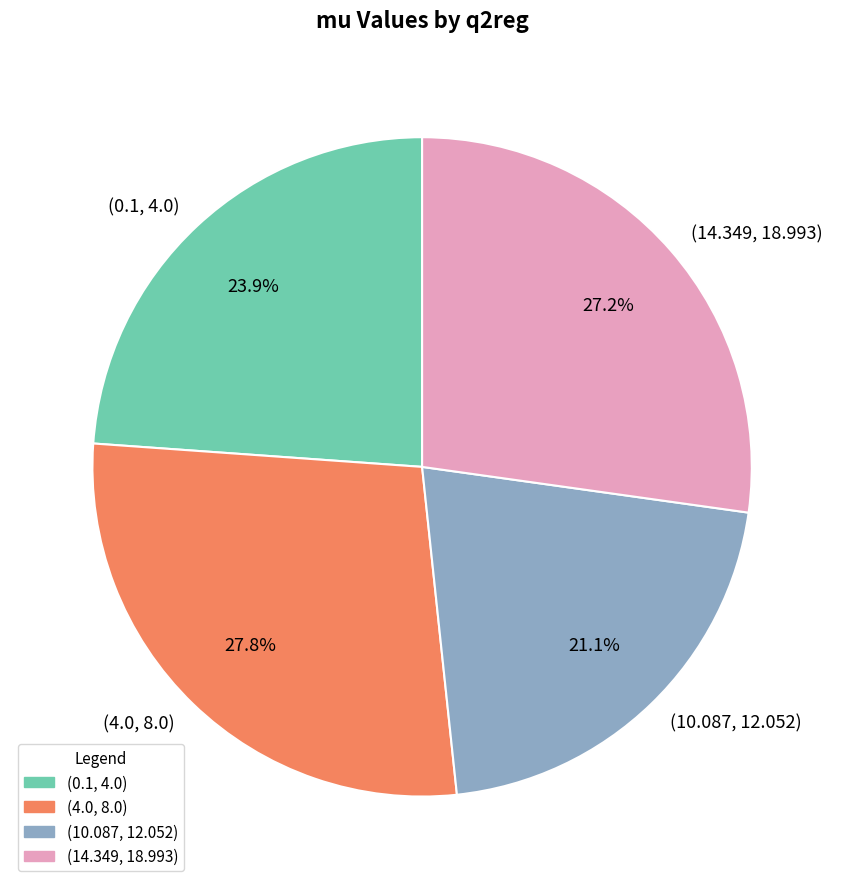

Is it true that (4.0, 8.0) is 18% of the pie?

False